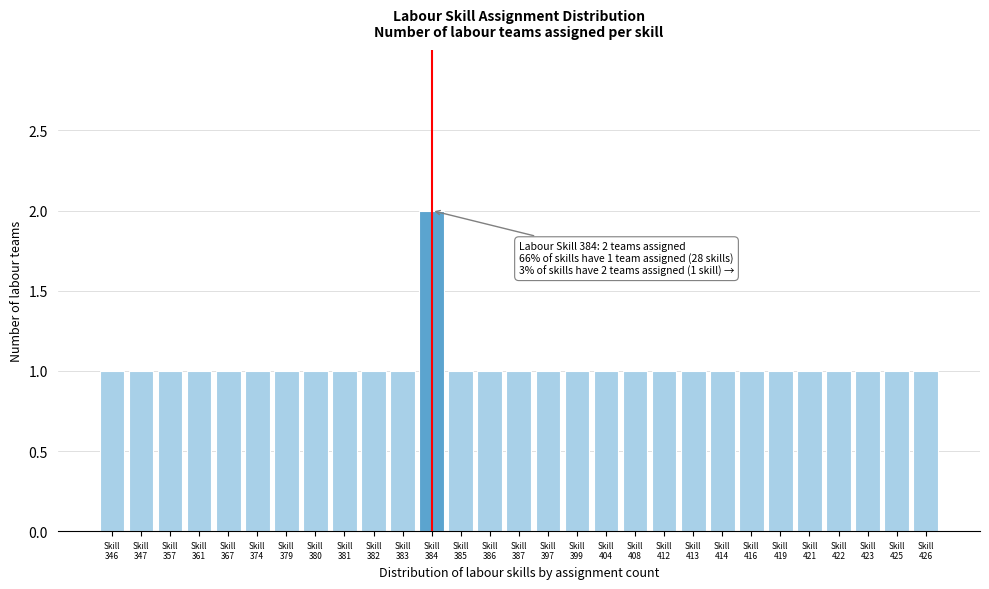

Reading right to left, what are all the values shown in this chart?

1	1	1	1	1	1	1	1	1	1	1	1	1	1	1	1	1	2	1	1	1	1	1	1	1	1	1	1	1